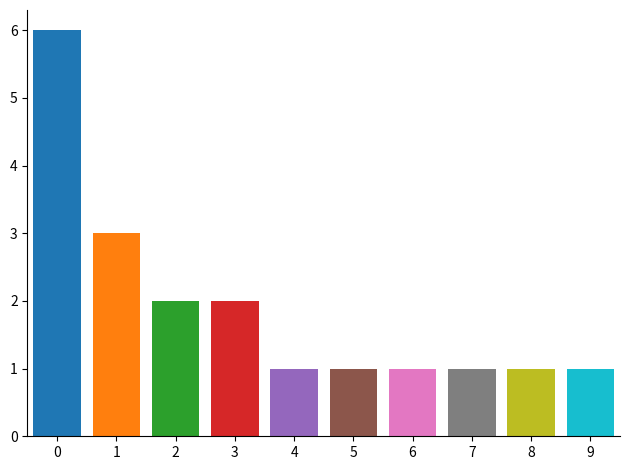

What is the change in value from 2 to 6?

-1